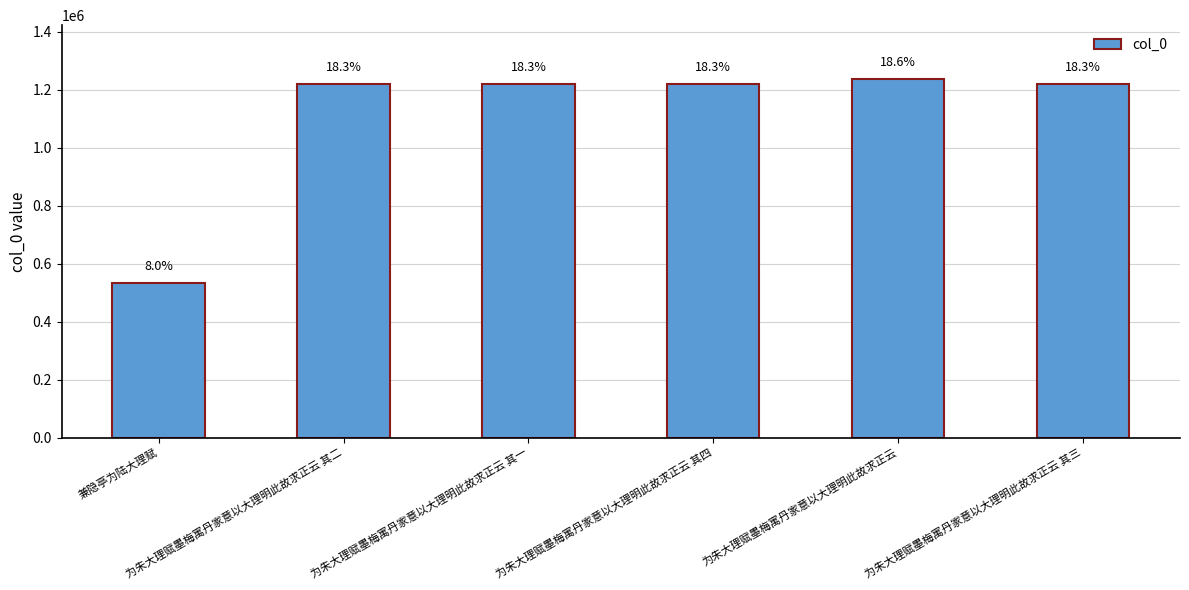

What is the difference between the maximum and minimum values?

703606